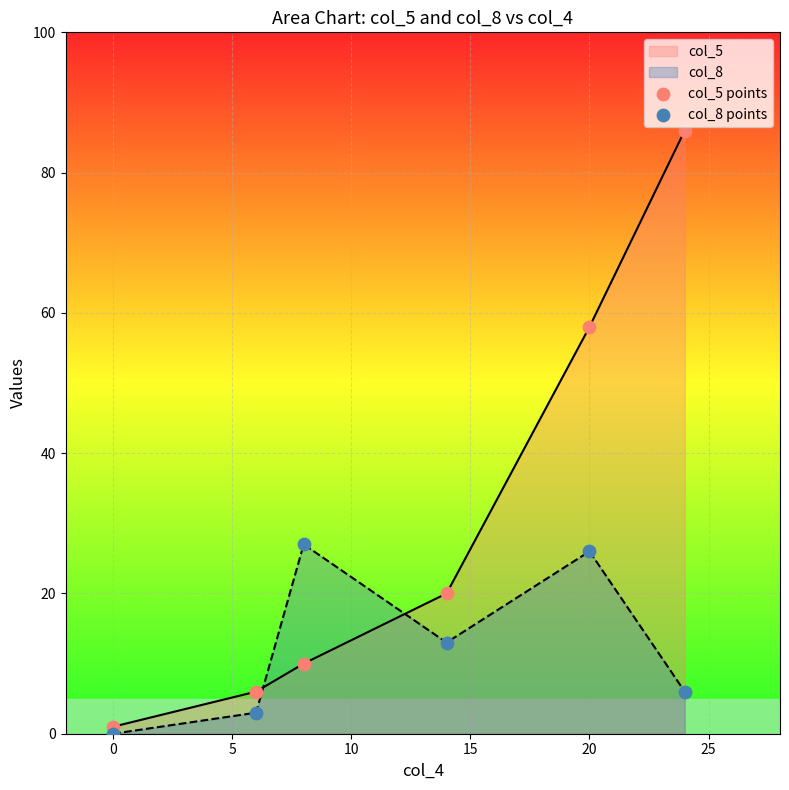

Which series contains the lowest Y value?

col_8 points